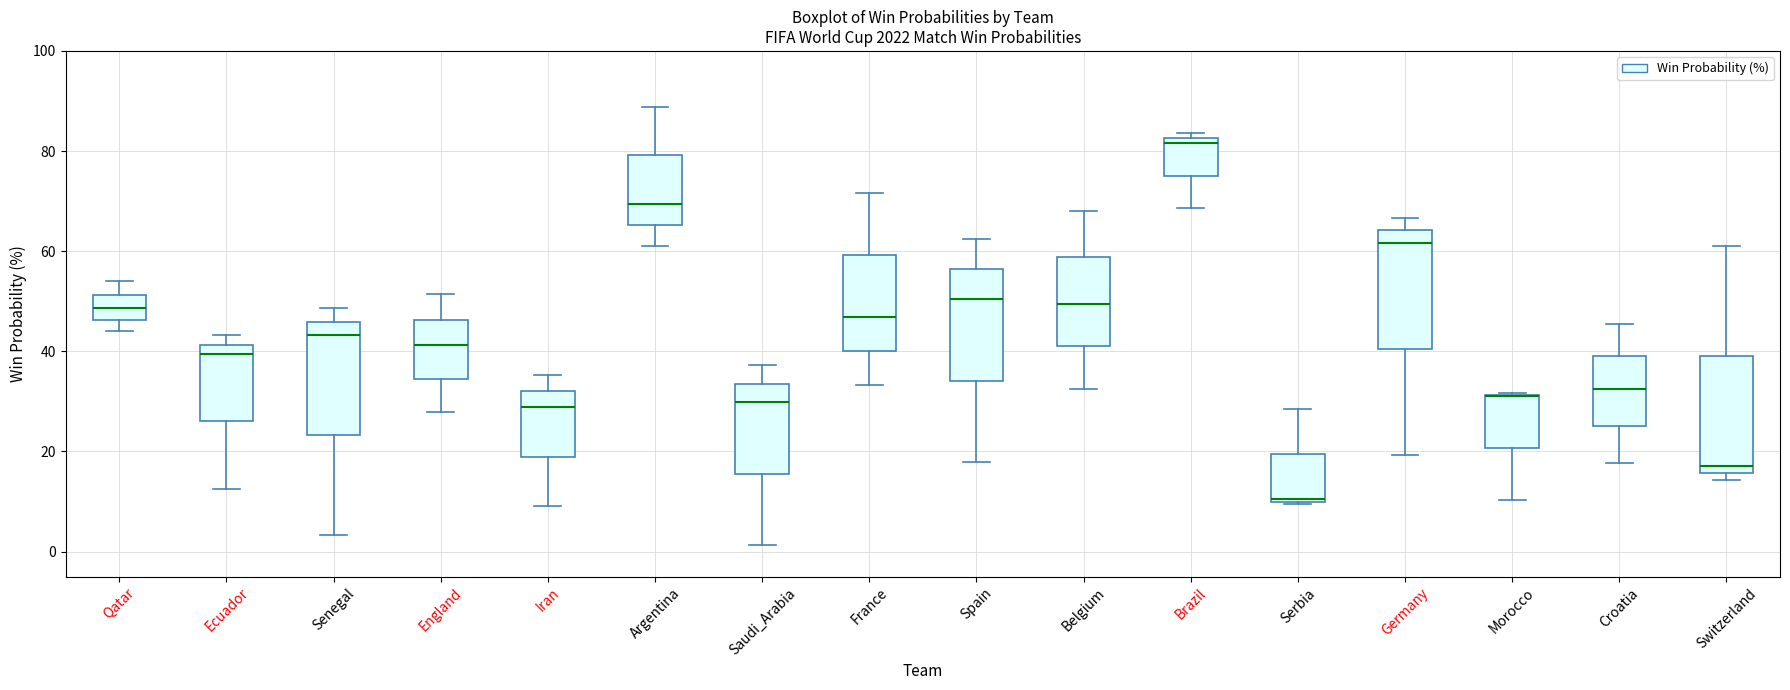

Reading left to right, transcribe this box plot: for each box, give where its median line is, the range the box spans, and where its two whiskers end, as read against the y-axis. The values are not printed on the chart, so give them approximately, as read against the axis.

Qatar: median 48, box 46 to 52, whiskers 44 to 54
Ecuador: median 40, box 26 to 42, whiskers 12 to 44
Senegal: median 44, box 24 to 46, whiskers 4 to 48
England: median 42, box 34 to 46, whiskers 28 to 52
Iran: median 28, box 18 to 32, whiskers 10 to 36
Argentina: median 70, box 66 to 80, whiskers 62 to 88
Saudi_Arabia: median 30, box 16 to 34, whiskers 2 to 38
France: median 46, box 40 to 60, whiskers 34 to 72
Spain: median 50, box 34 to 56, whiskers 18 to 62
Belgium: median 50, box 42 to 58, whiskers 32 to 68
Brazil: median 82 (just below the box's upper edge), box 76 to 82, whiskers 68 to 84
Serbia: median 10, box 10 to 20, whiskers 10 to 28
Germany: median 62, box 40 to 64, whiskers 20 to 66
Morocco: median 30 (drawn on the box's upper edge), box 20 to 32, whiskers 10 to 32
Croatia: median 32, box 26 to 40, whiskers 18 to 46
Switzerland: median 18, box 16 to 40, whiskers 14 to 62